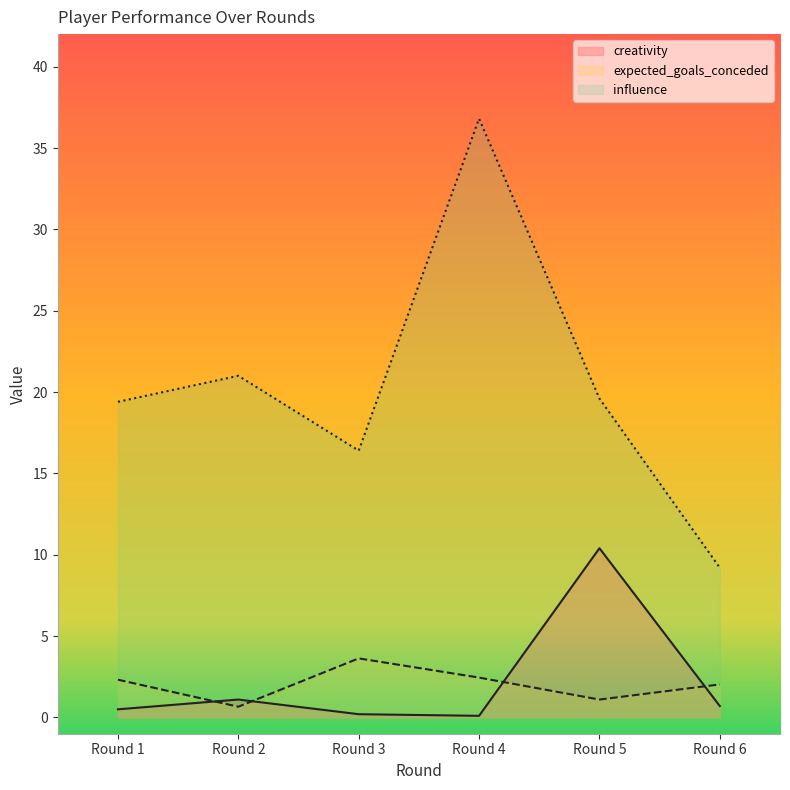

What is the difference between the highest and lowest values at Round 1?

18.9